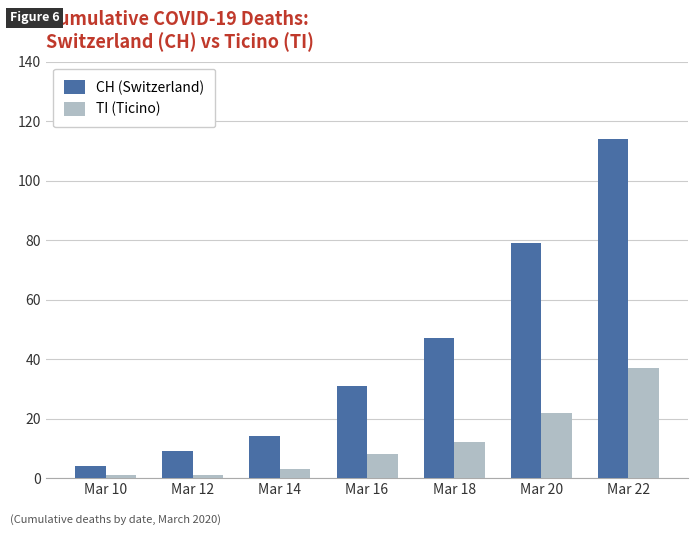

How many bars are there in total?

14